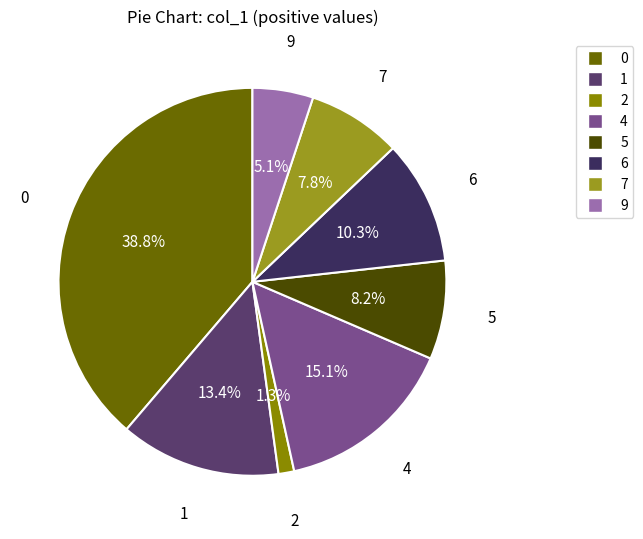

How many slices are in this pie chart?

8